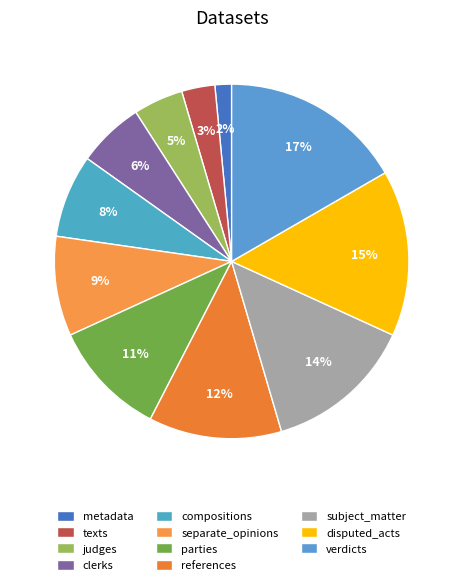

True or false: separate_opinions accounts for 9% of the total.

True